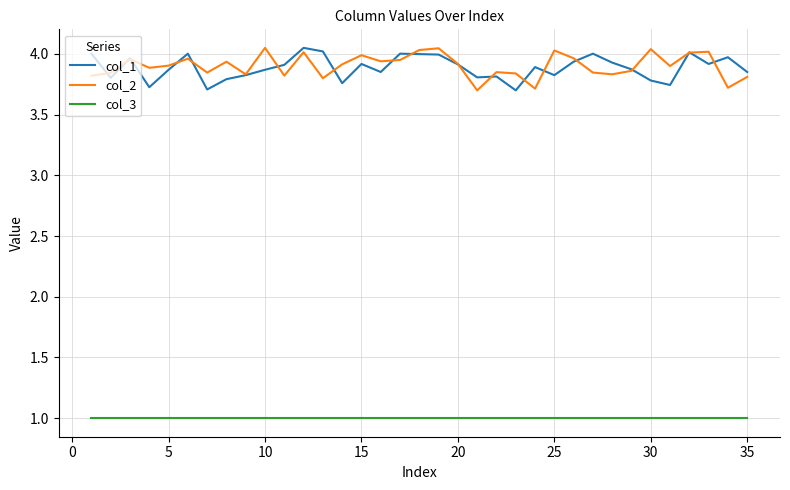

True or false: col_1 and col_3 cross at least once.

False